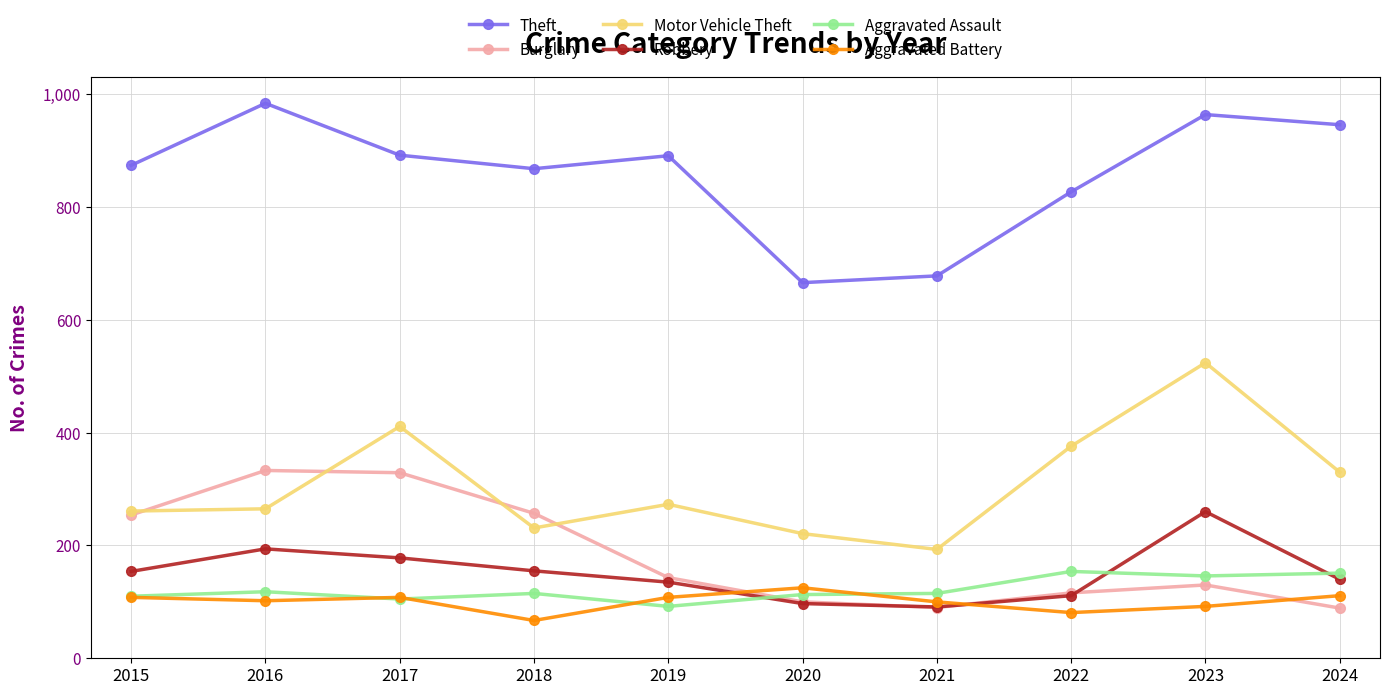

What is the total value across all series at 2019?

1642